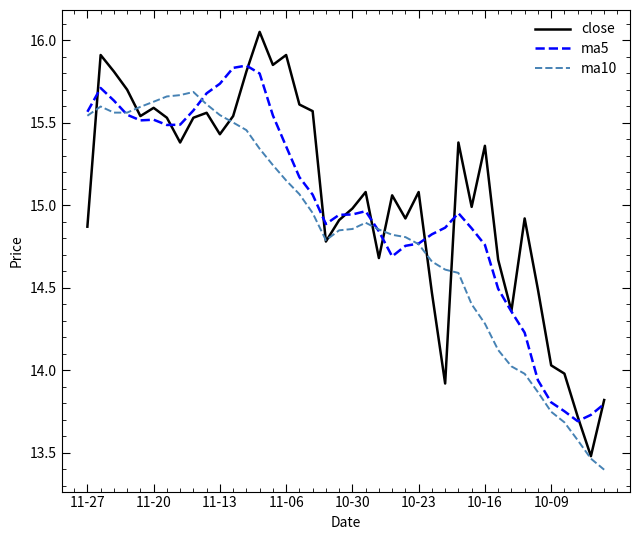

Does the chart display data point markers on the line(s)?

No